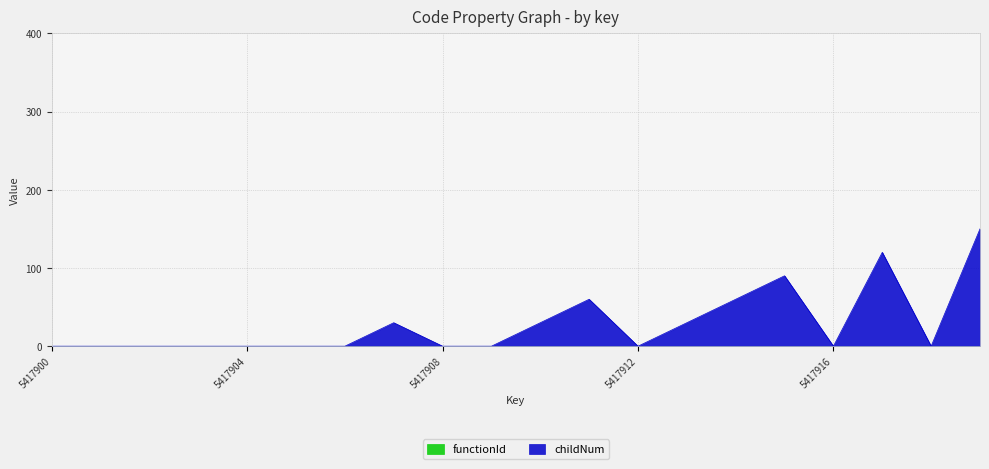

What is the difference between the maximum and minimum values?

150